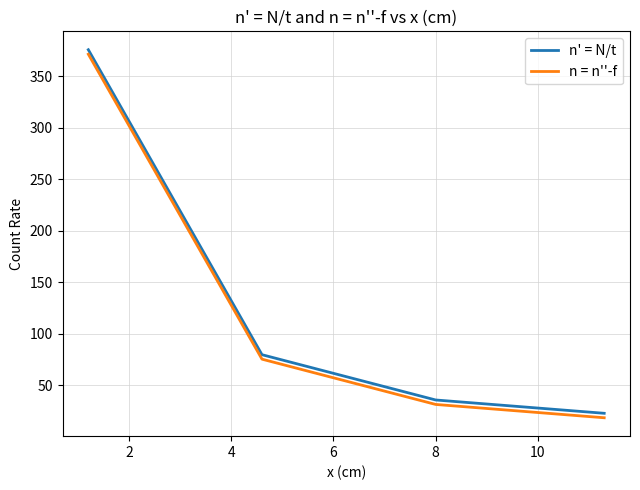

True or false: n' = N/t and n = n''-f intersect in this chart.

False